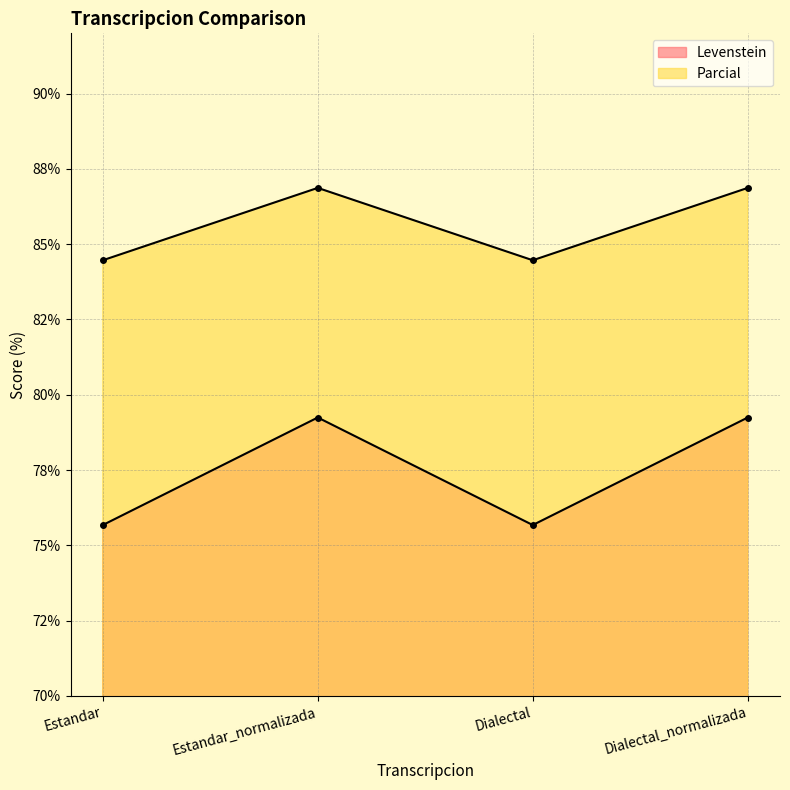

List the series in order of their overall mean, lowest first.

Levenstein, Parcial